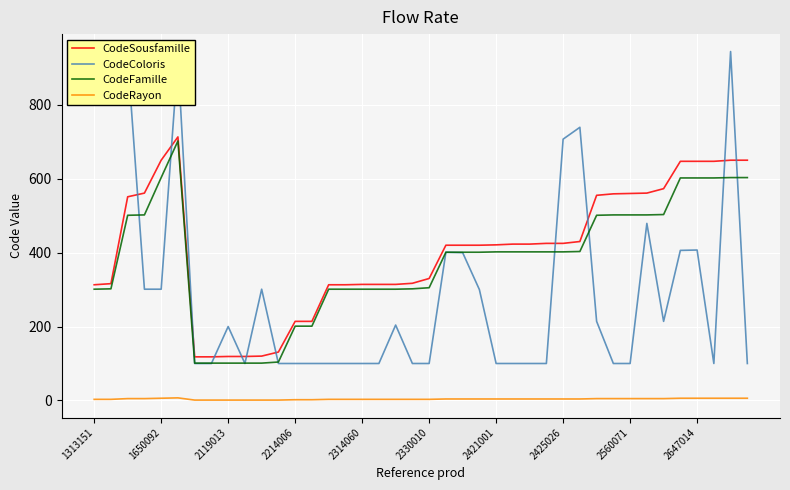

Which series has the widest spread of values?

CodeColoris